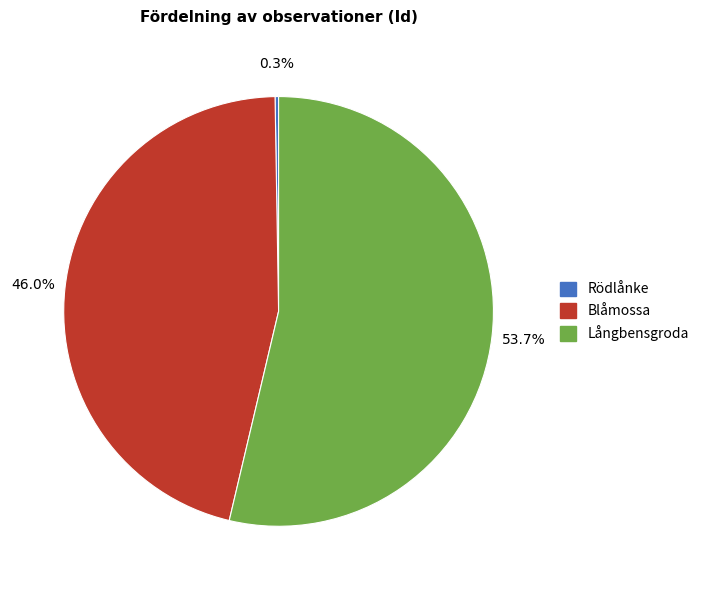

Approximately how many times larger is the value at Långbensgroda compared to Blåmossa?

1.2